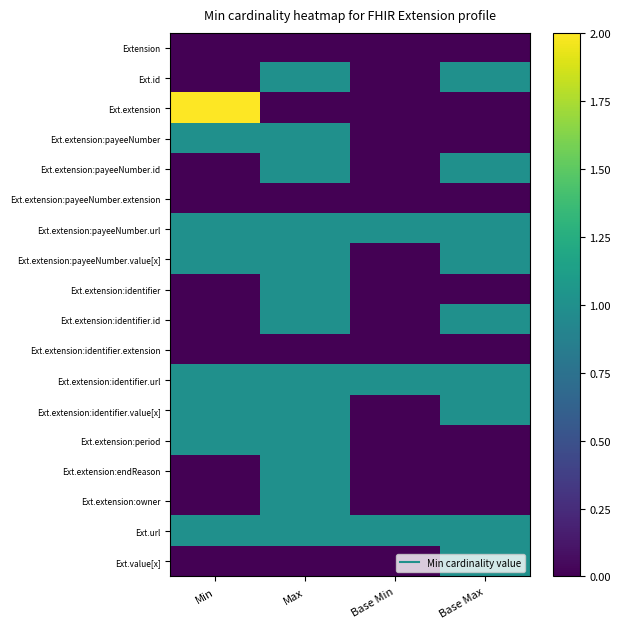

Reading right to left, what are all the values shown in this chart?

Extension: Base Max=0	Base Min=0	Max=0	Min=0
Ext.id: Base Max=1	Base Min=0	Max=1	Min=0
Ext.extension: Base Max=0	Base Min=0	Max=0	Min=2
Ext.extension:payeeNumber: Base Max=0	Base Min=0	Max=1	Min=1
Ext.extension:payeeNumber.id: Base Max=1	Base Min=0	Max=1	Min=0
Ext.extension:payeeNumber.extension: Base Max=0	Base Min=0	Max=0	Min=0
Ext.extension:payeeNumber.url: Base Max=1	Base Min=1	Max=1	Min=1
Ext.extension:payeeNumber.value[x]: Base Max=1	Base Min=0	Max=1	Min=1
Ext.extension:identifier: Base Max=0	Base Min=0	Max=1	Min=0
Ext.extension:identifier.id: Base Max=1	Base Min=0	Max=1	Min=0
Ext.extension:identifier.extension: Base Max=0	Base Min=0	Max=0	Min=0
Ext.extension:identifier.url: Base Max=1	Base Min=1	Max=1	Min=1
Ext.extension:identifier.value[x]: Base Max=1	Base Min=0	Max=1	Min=1
Ext.extension:period: Base Max=0	Base Min=0	Max=1	Min=1
Ext.extension:endReason: Base Max=0	Base Min=0	Max=1	Min=0
Ext.extension:owner: Base Max=0	Base Min=0	Max=1	Min=0
Ext.url: Base Max=1	Base Min=1	Max=1	Min=1
Ext.value[x]: Base Max=1	Base Min=0	Max=0	Min=0